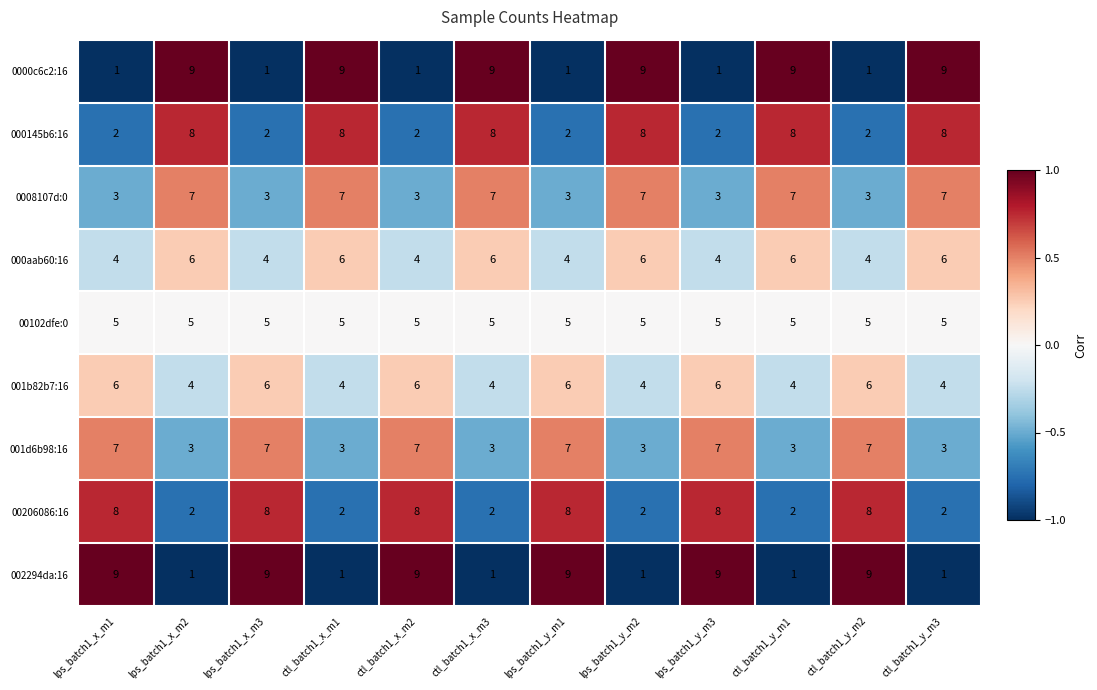

What value does the 0008107d:0 series have at lps_batch1_x_m2?

7